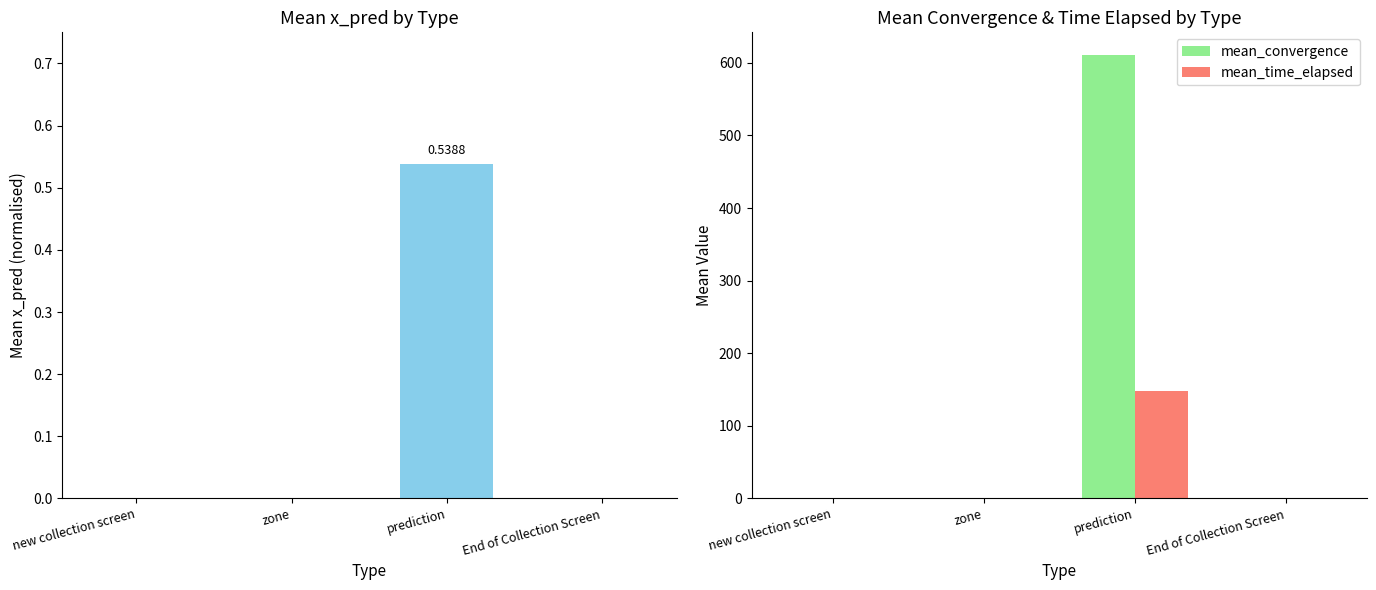

The value of mean_x_pred at End of Collection Screen is -0.3. True or false?

False